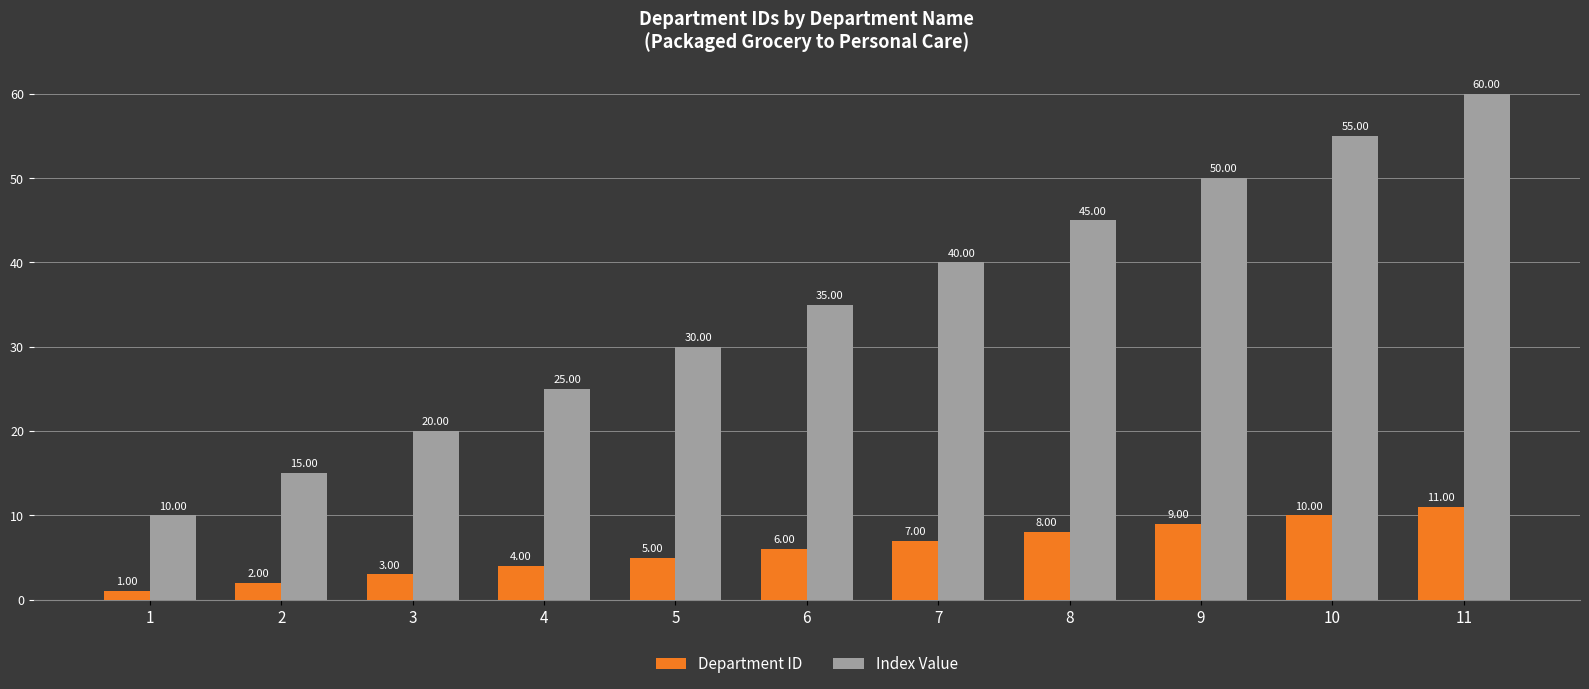

How many bars are there in each group?

2